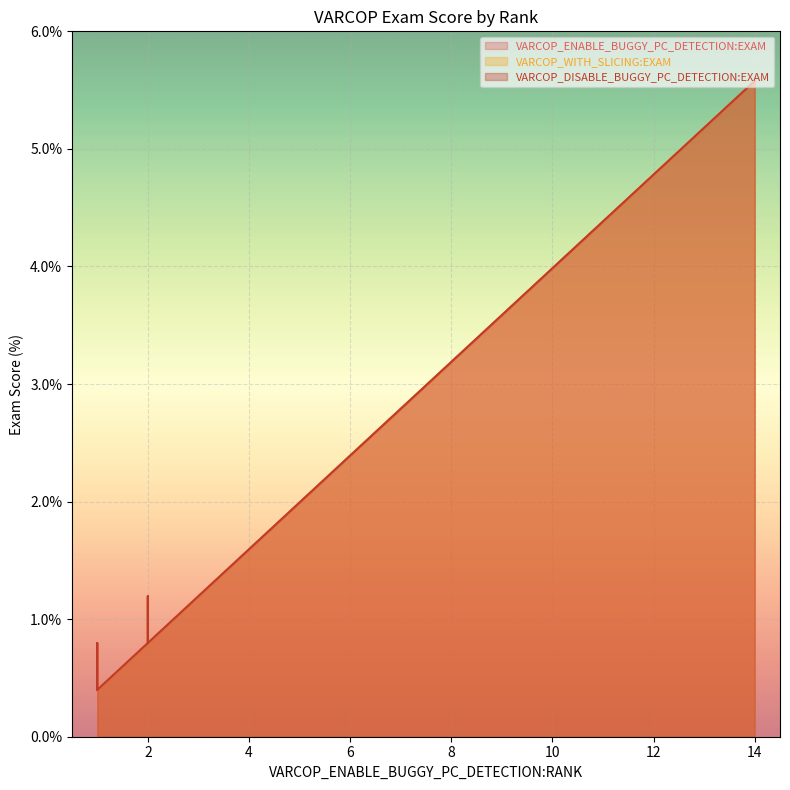

Where is VARCOP_WITH_SLICING:EXAM nearest to the value 2?

5